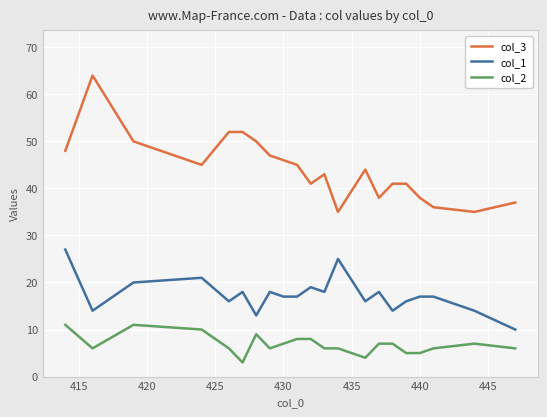

Does the chart display data point markers on the line(s)?

No